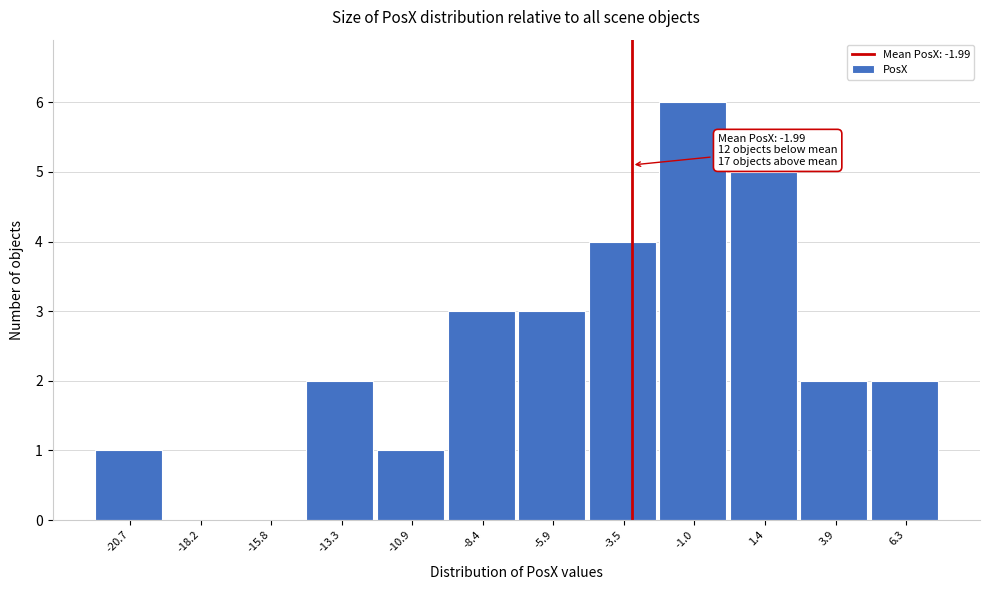

Reading right to left, extract all data points from this chart.

6.3=2	3.9=2	1.4=5	-1.0=6	-3.5=4	-5.9=3	-8.4=3	-10.9=1	-13.3=2	-15.8=0	-18.2=0	-20.7=1